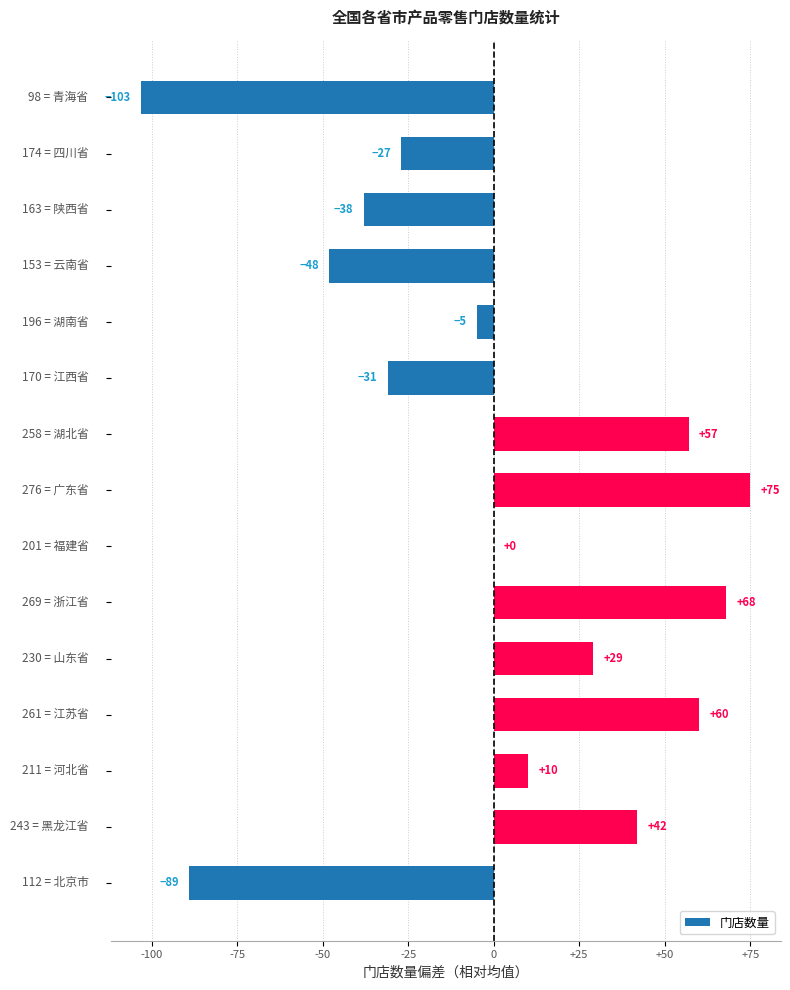

What is the greatest value displayed?

75